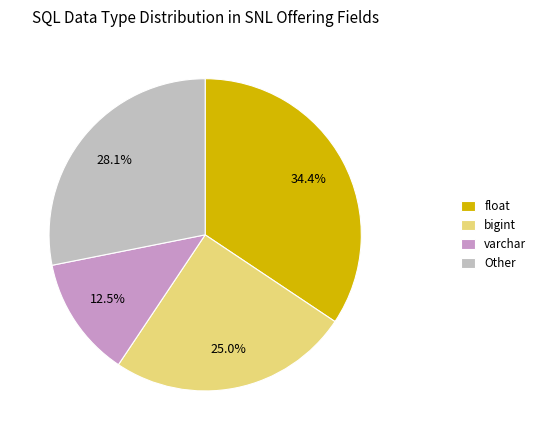

Count the number of slices in the pie.

4